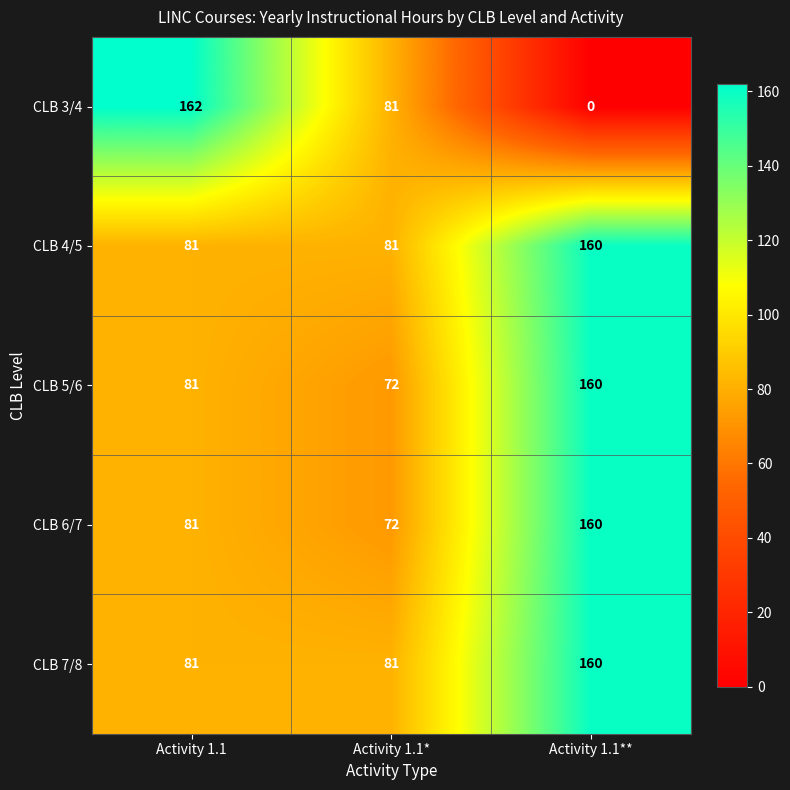

What is the difference between the highest and lowest values at Activity 1.1*?

9